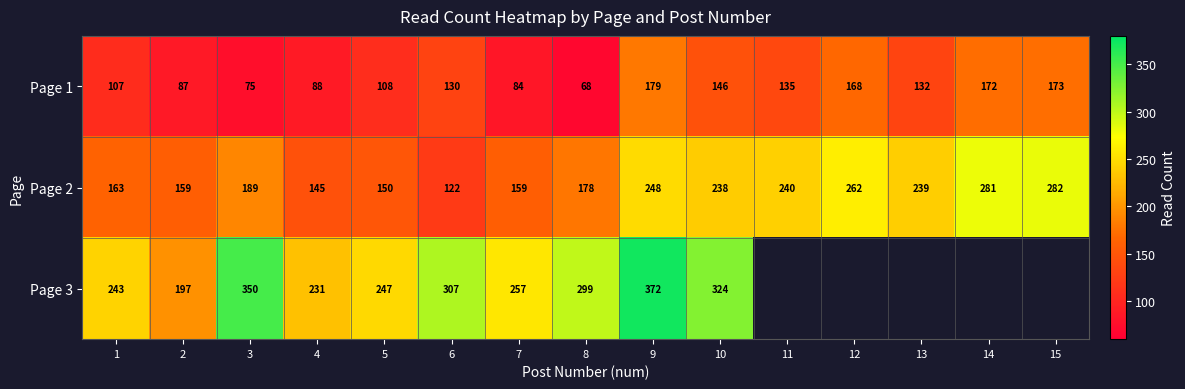

Where is Page 1 nearest to the value 123?

6